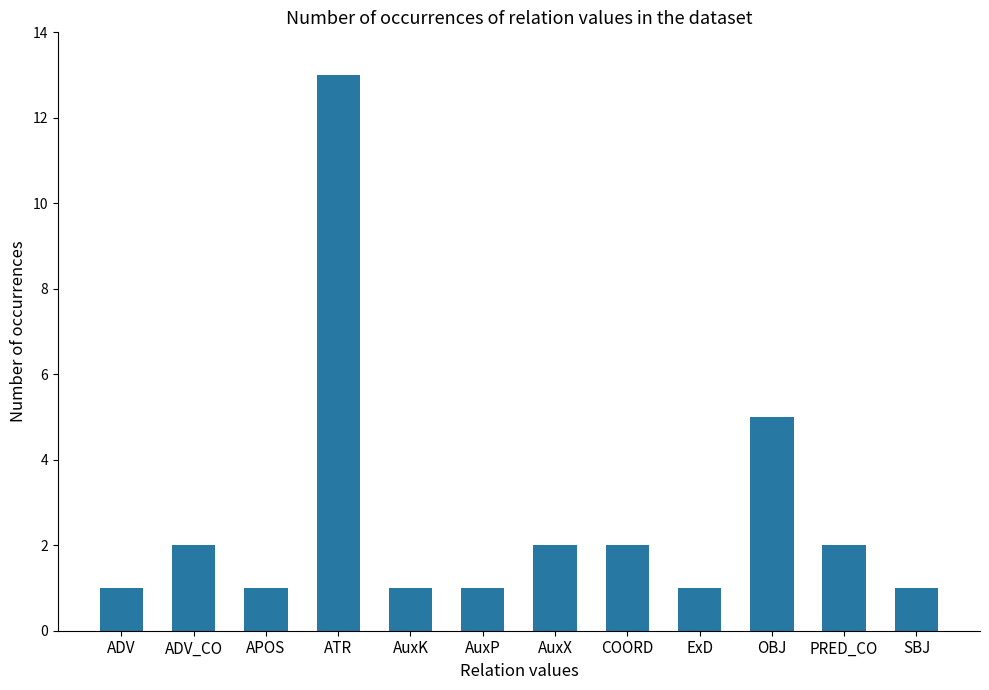

What position from the right is ATR?

9